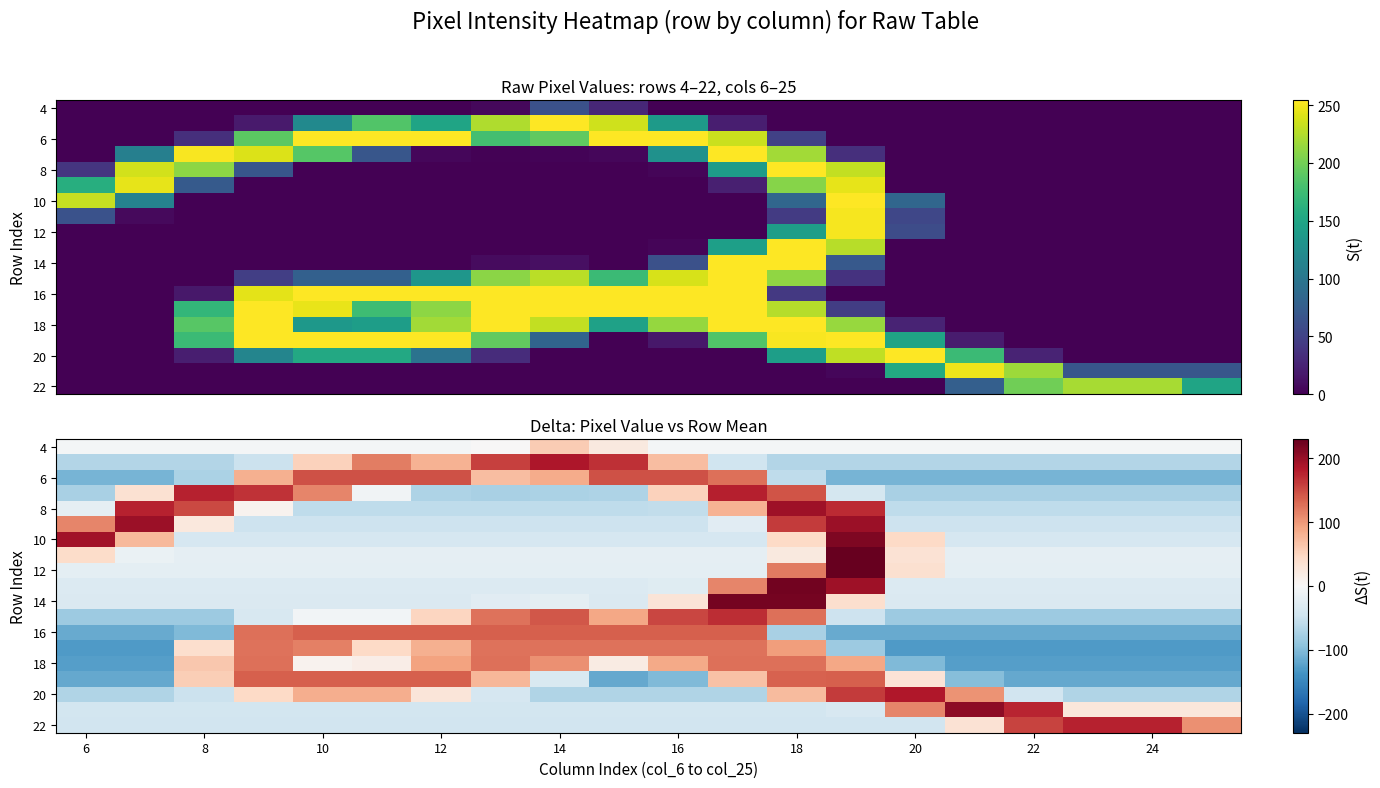

What is the total value across all series at 10?

-101.3